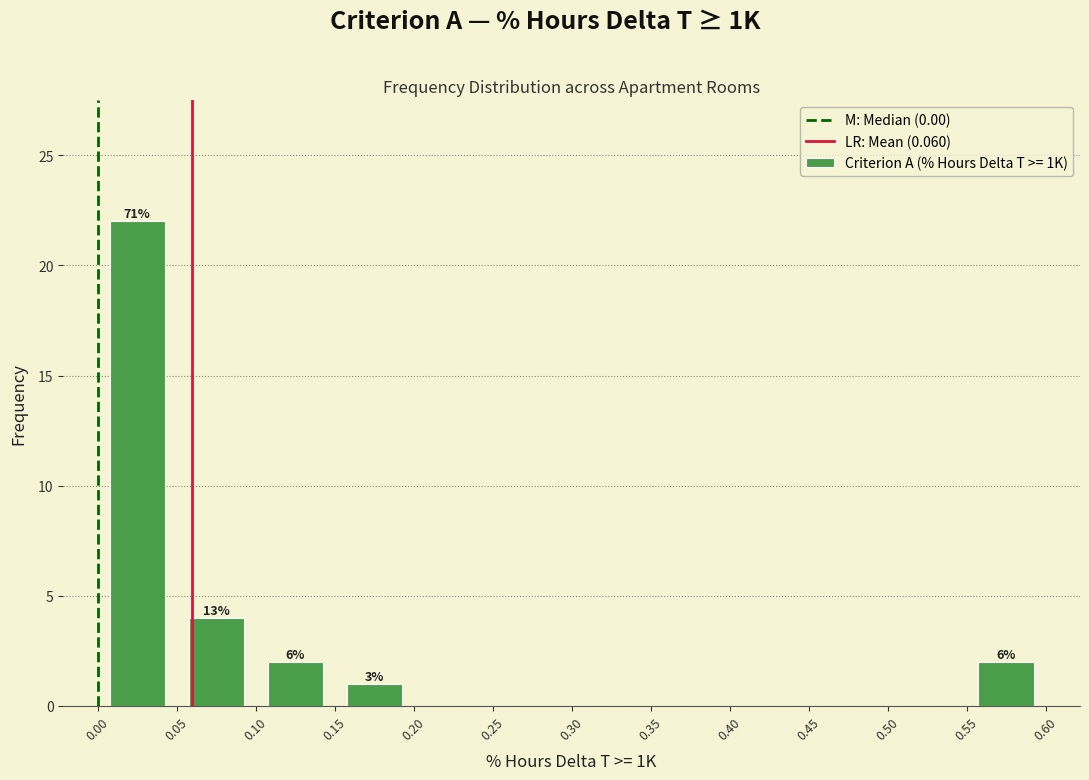

Over which range of the x-axis is the bar tallest?

0.00 to 0.05